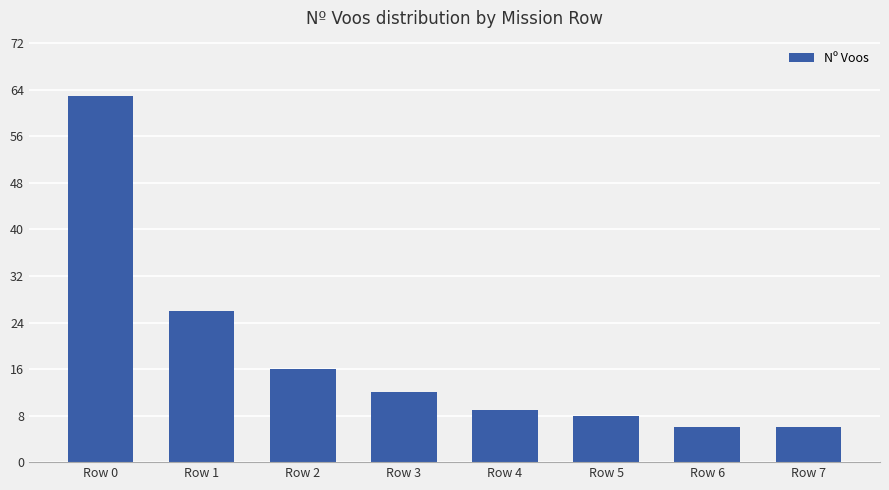

Between Row 3 and Row 5, which is larger?

Row 3